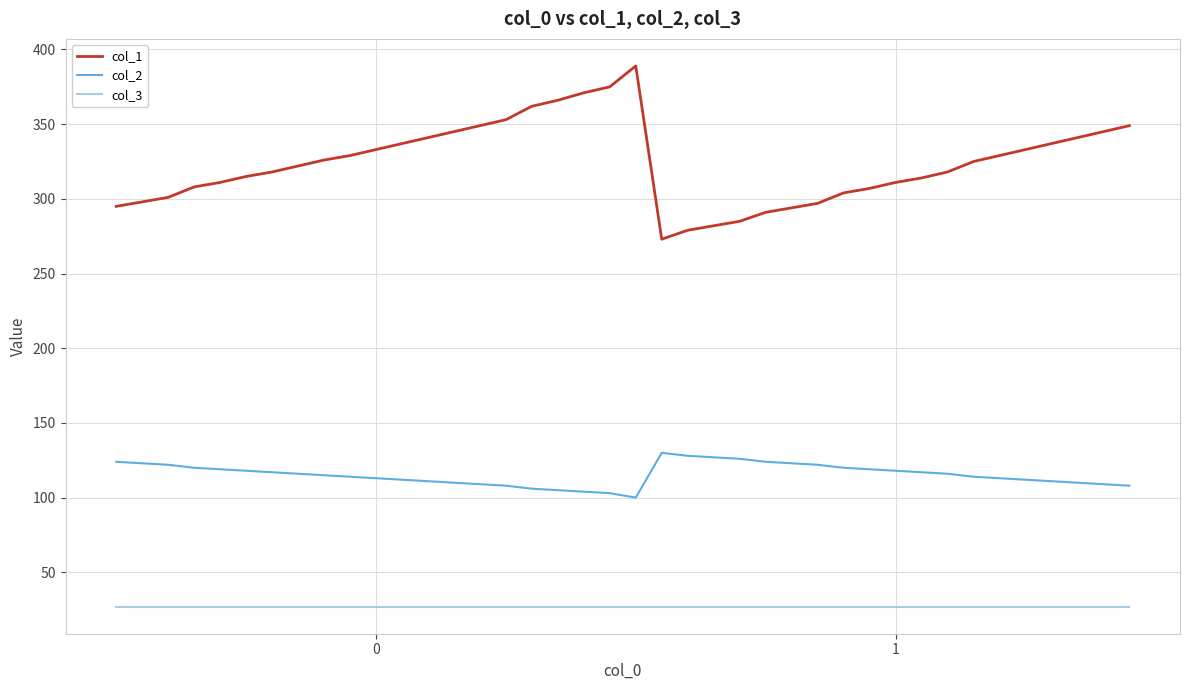

True or false: col_2 and col_3 cross at least once.

False